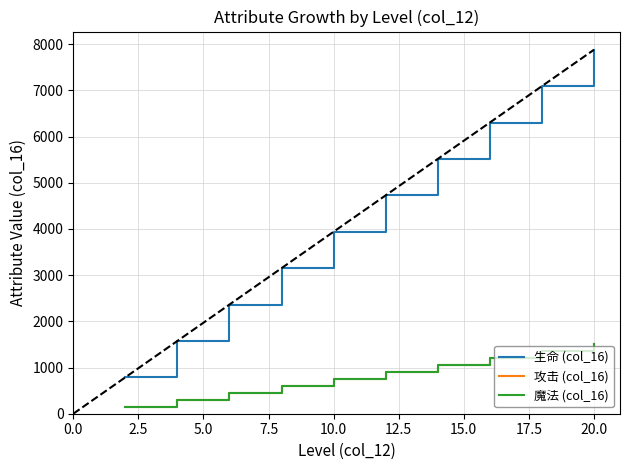

What is the lowest value of the 生命 (col_16) series?

790